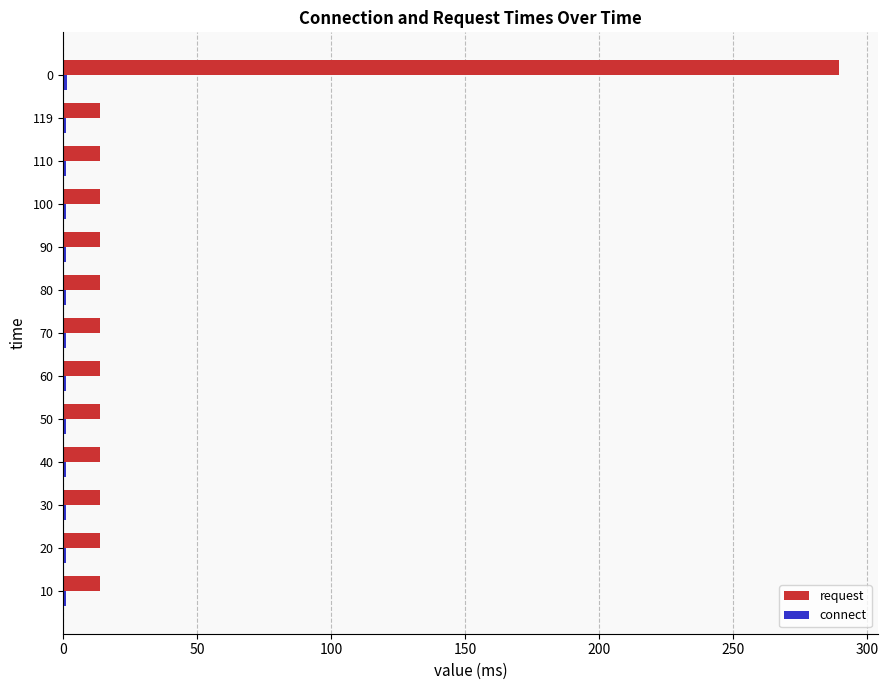

Is it true that request equals 13.7 at 90?

True